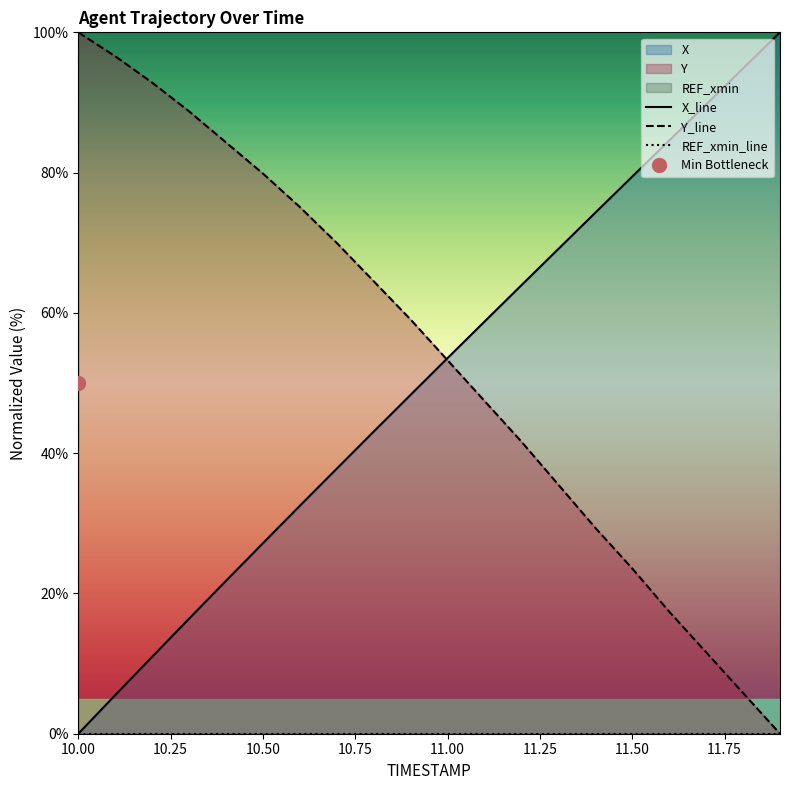

True or false: REF_xmin_line and Y_line cross at least once.

False